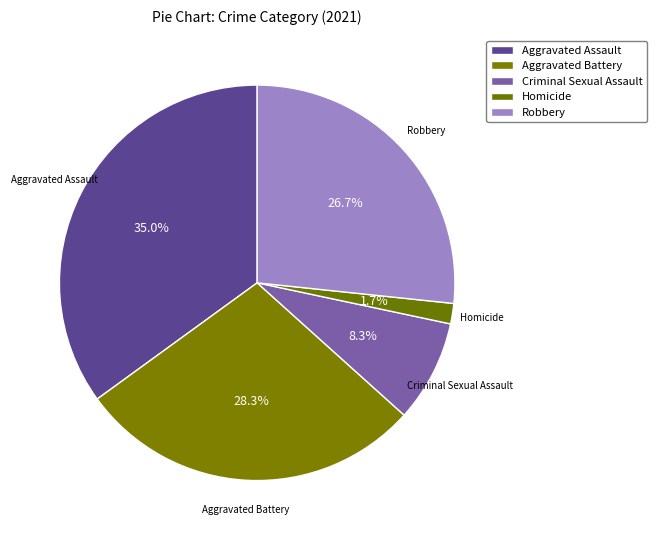

How many slices are in this pie chart?

5